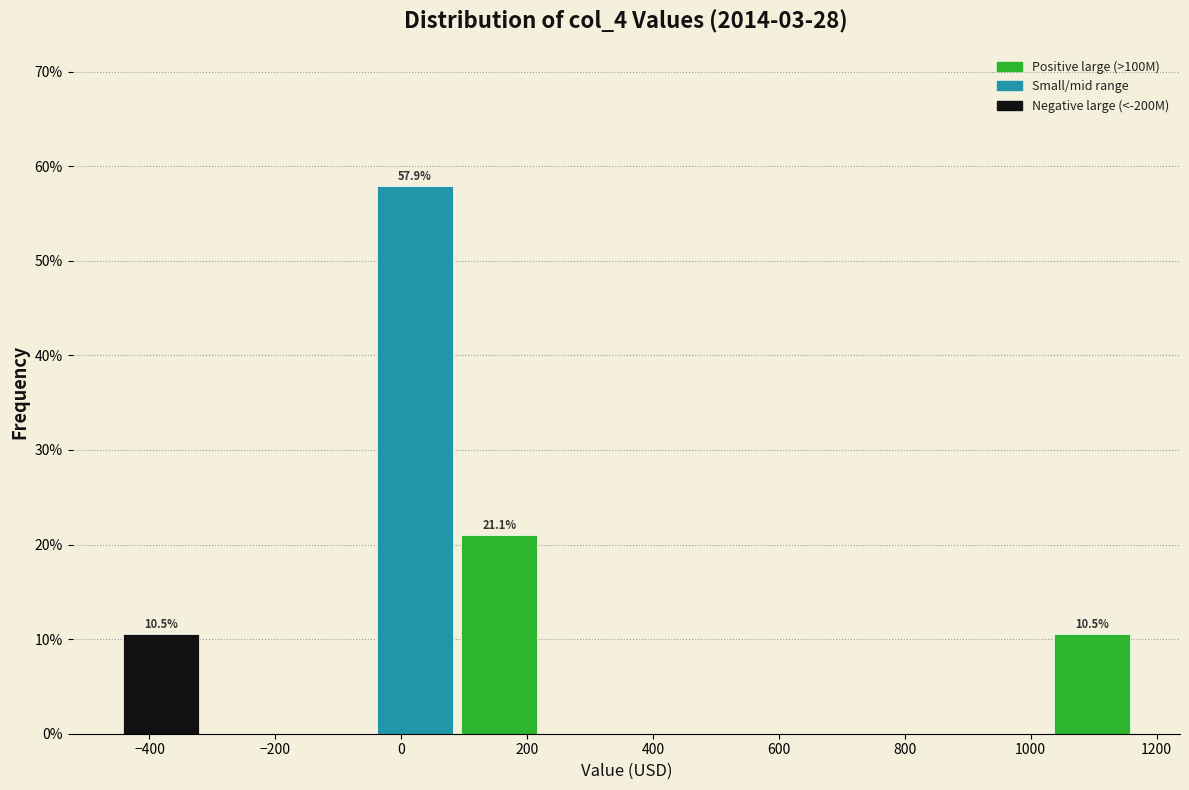

Which range on the x-axis has the tallest bar?

-40 to 80